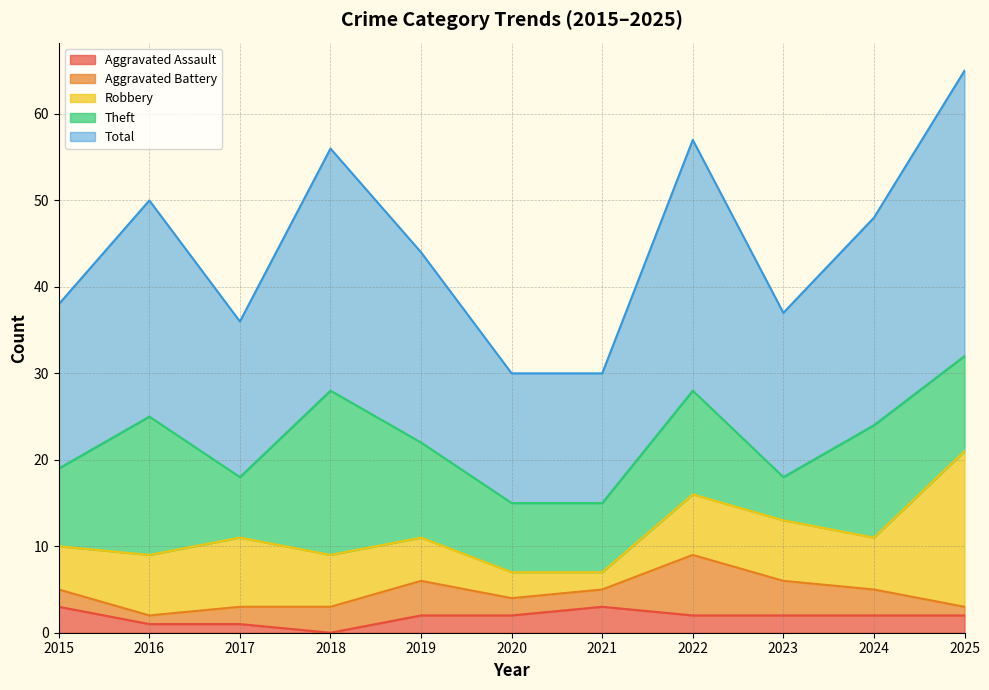

What is the value of the Aggravated Assault point at the 8th from the left?

2